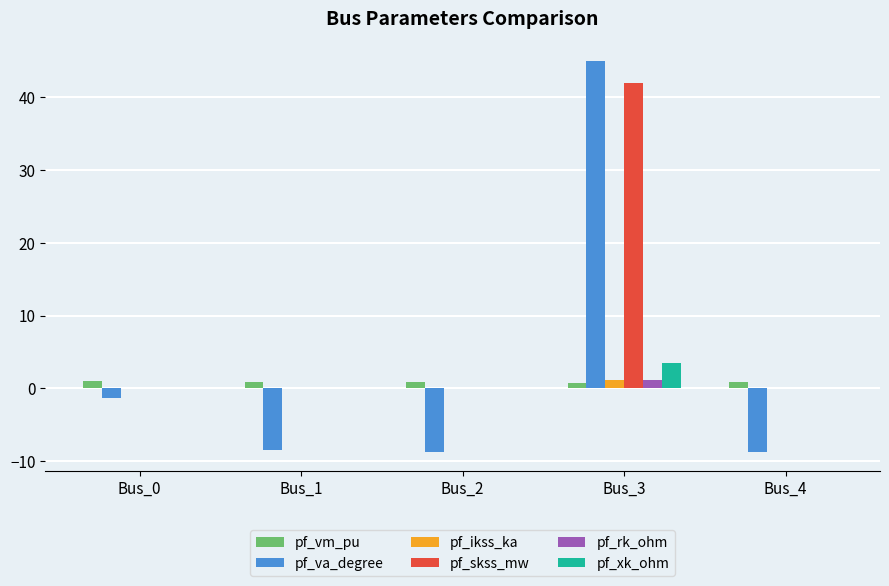

The value of pf_skss_mw at Bus_0 is -24.4. True or false?

False